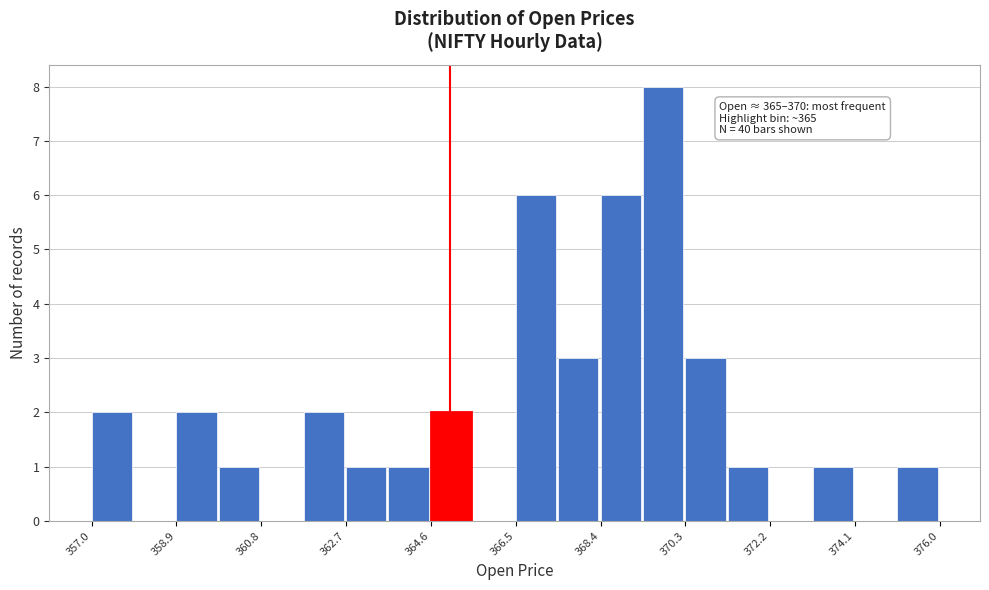

Over which range of the x-axis is the bar tallest?

369.4 to 370.2